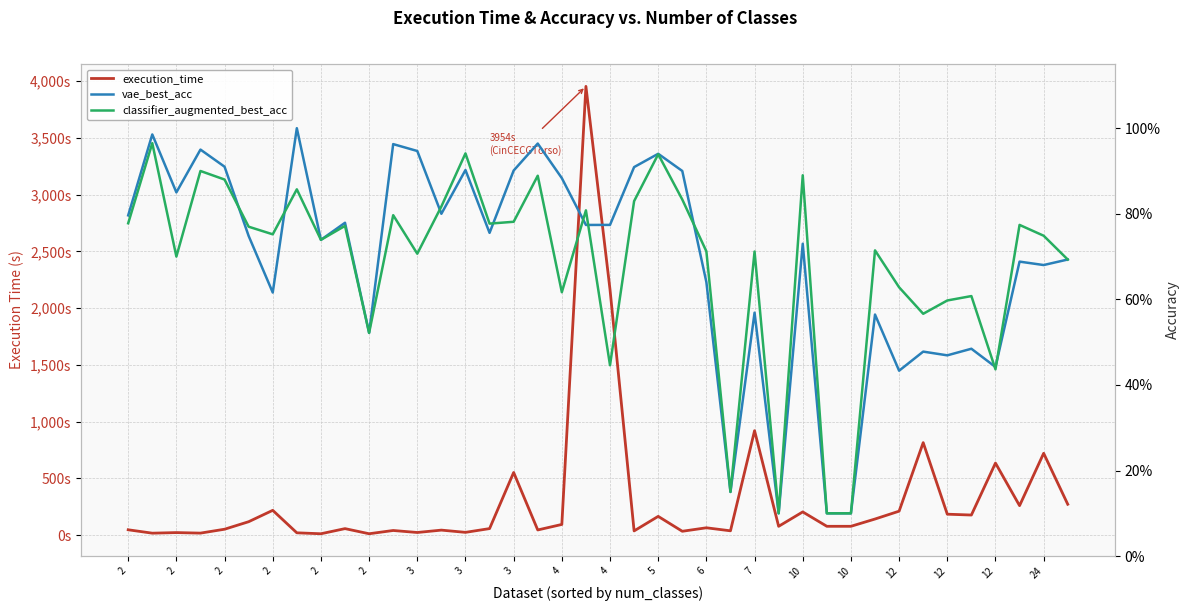

Which series has the widest spread of values?

execution_time